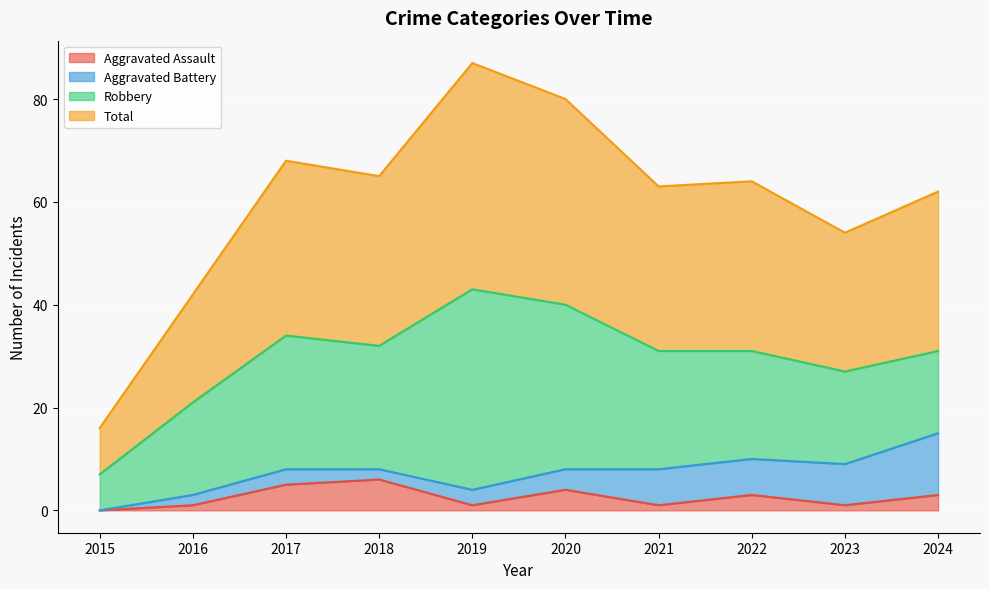

What is the value of the Total point at the 2nd from the left?

42